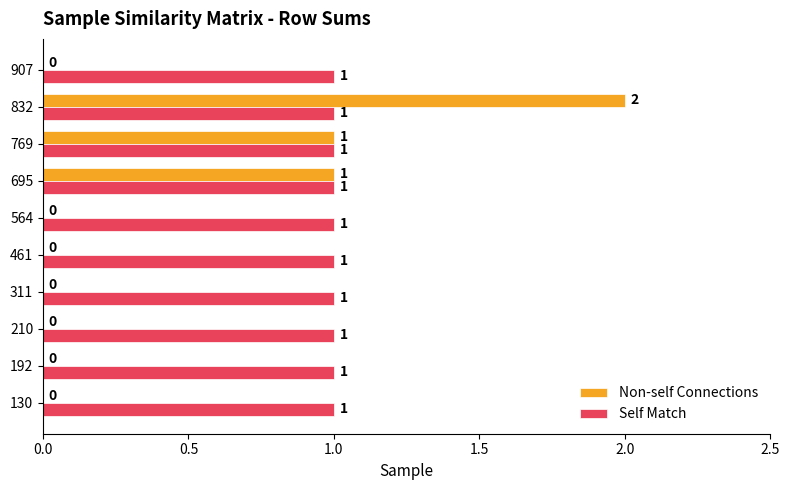

What are all the series names shown in the legend?

Non-self Connections, Self Match